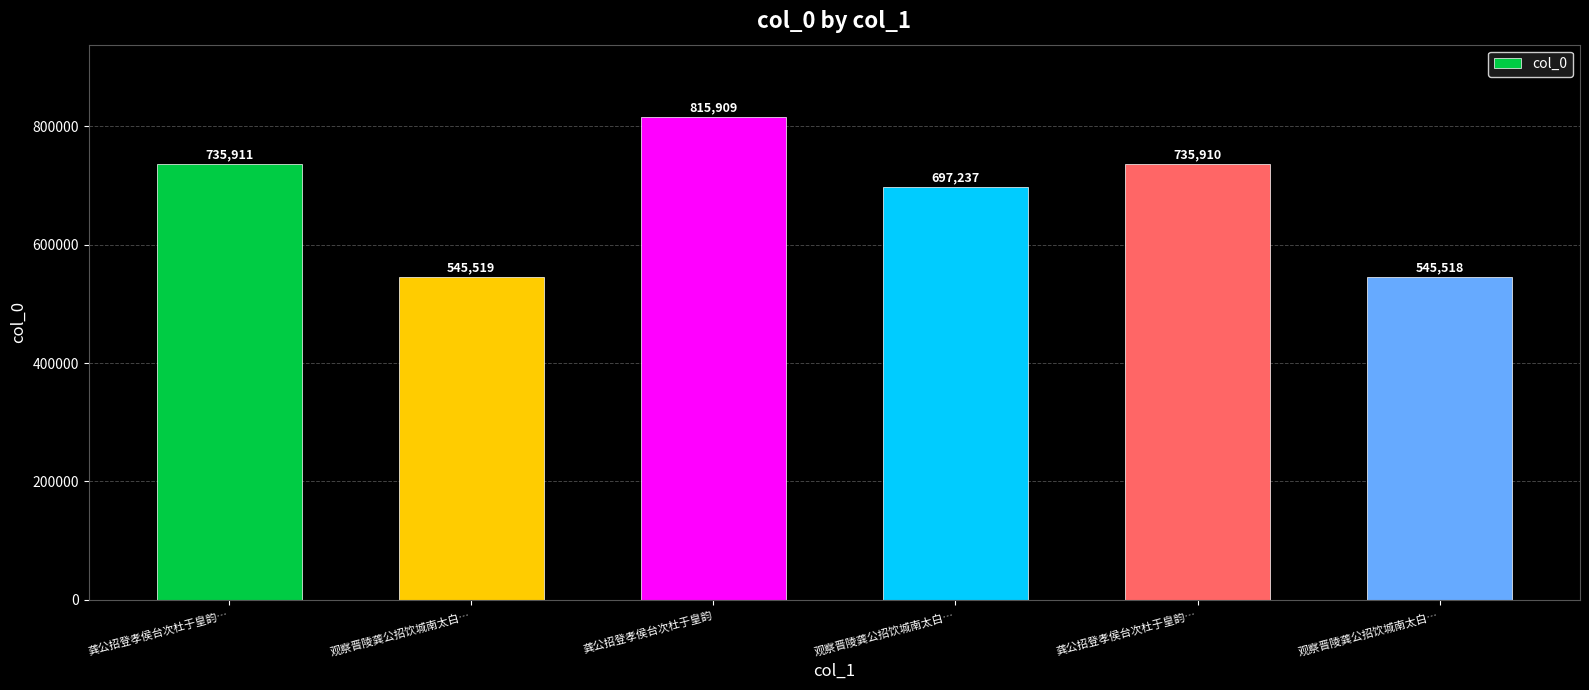

What value does the data have at 龚公招登孝侯台次杜于皇韵…, to the nearest 100?

735900